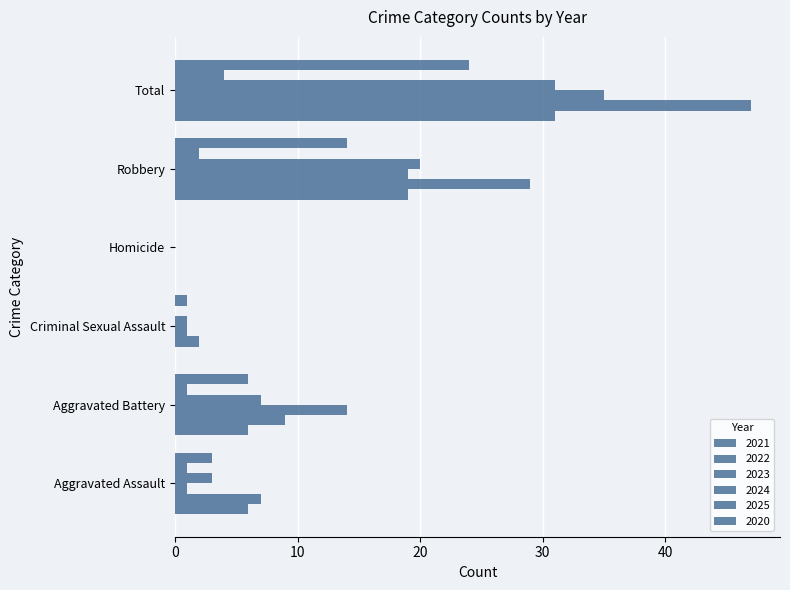

What is the label of the 4th bar from the right?

Criminal Sexual Assault